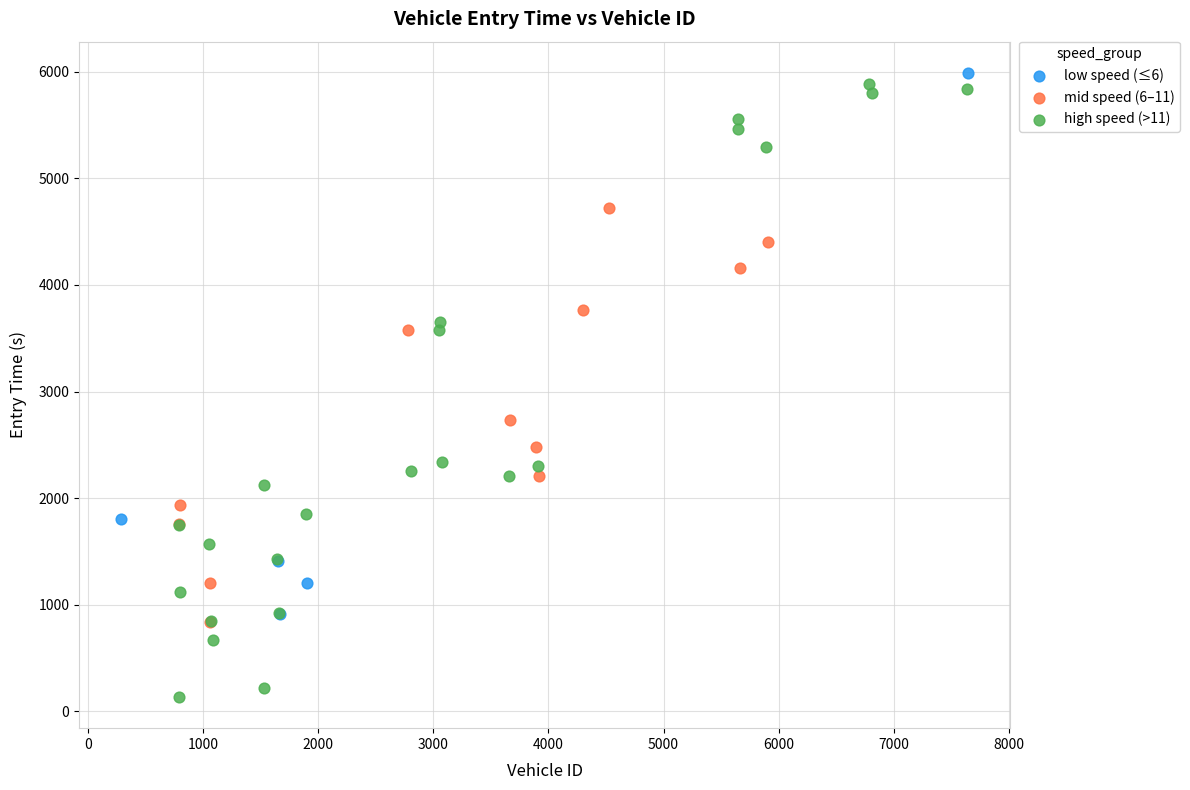

Which series has the largest Y range (max minus min)?

high speed (>11)